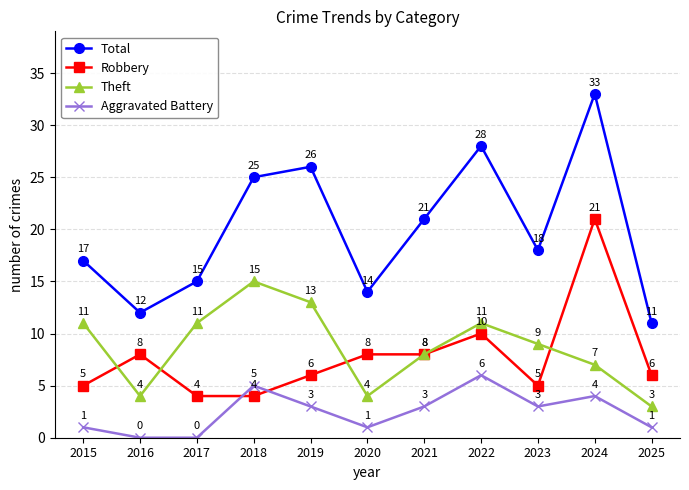

Count the number of data series in this chart.

4